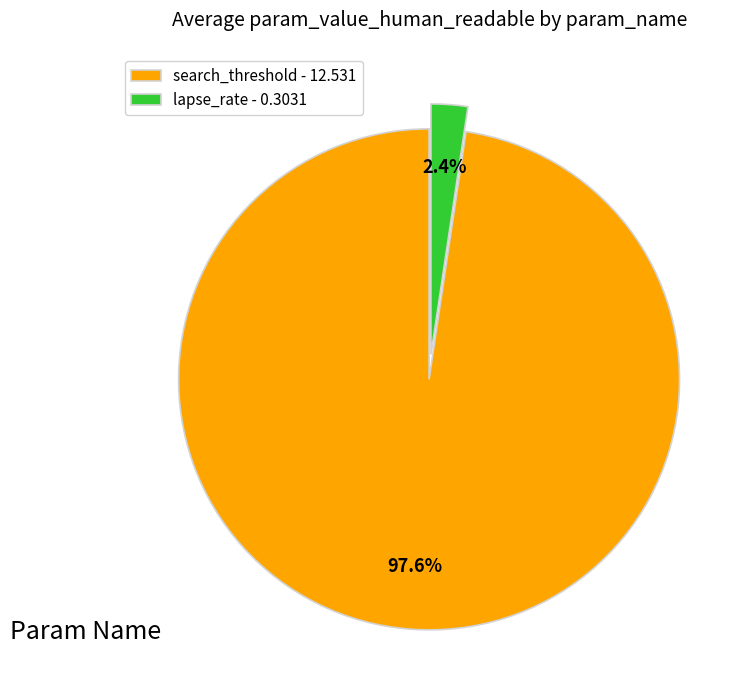

How much of the chart is everything except lapse_rate - 0.3031?

97.6%